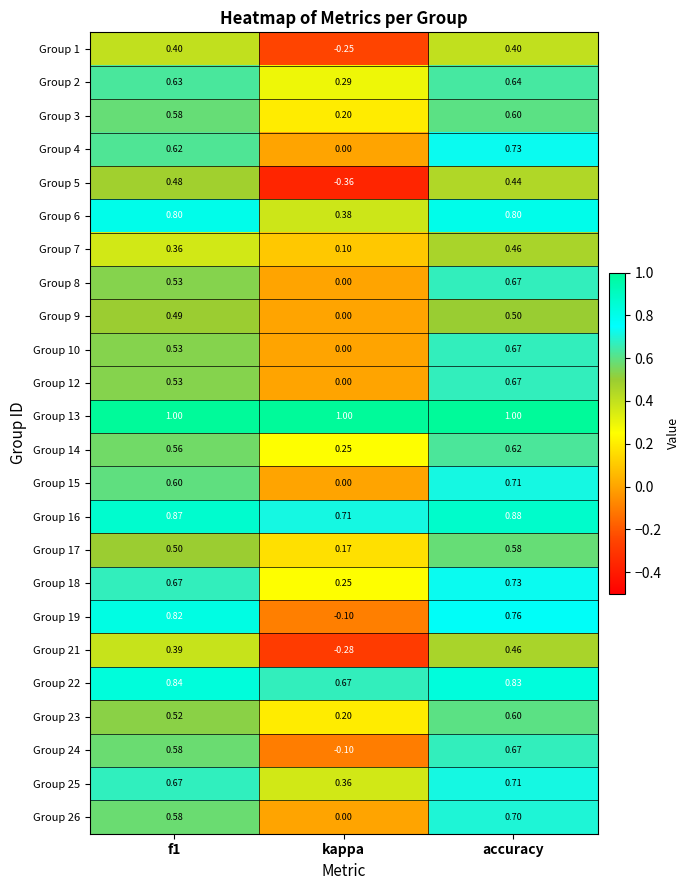

At which category does the chart reach its minimum across all series?

kappa